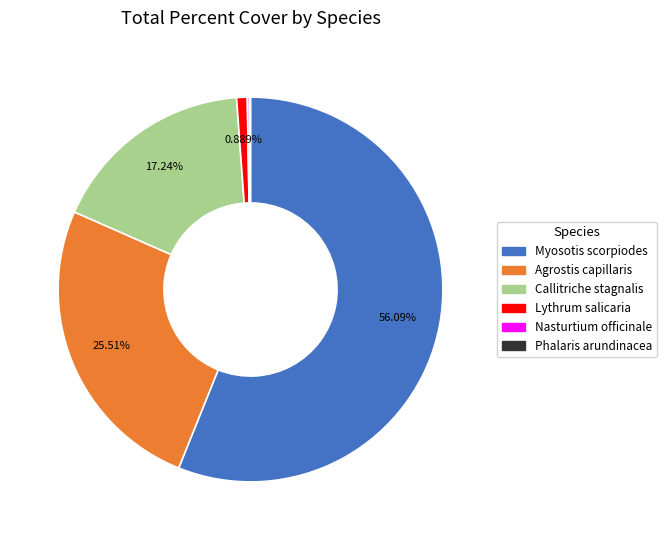

Does Agrostis capillaris represent more than half of the total?

No